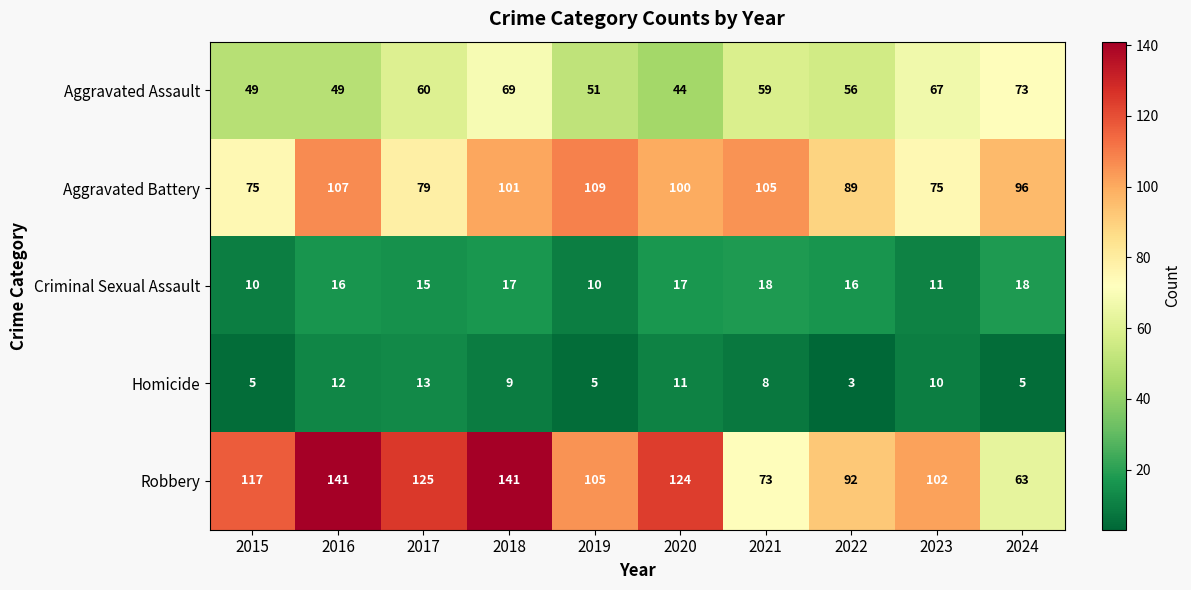

What is the minimum value for Criminal Sexual Assault?

10